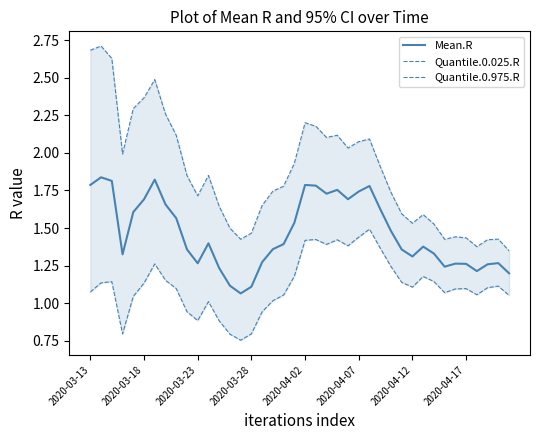

What is the maximum value for Mean.R?

1.8